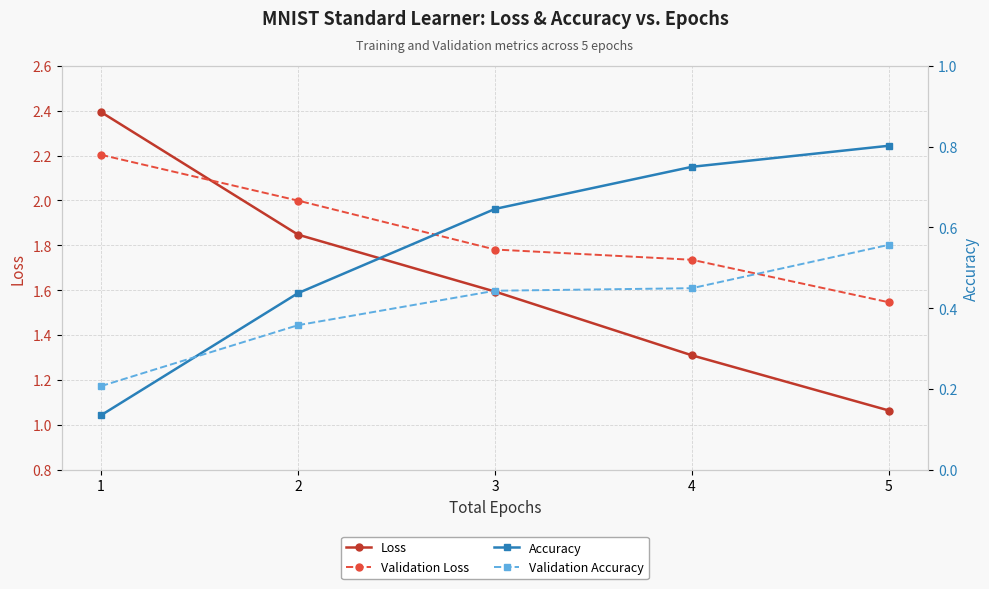

True or false: Validation Loss and Validation Accuracy cross at least once.

False